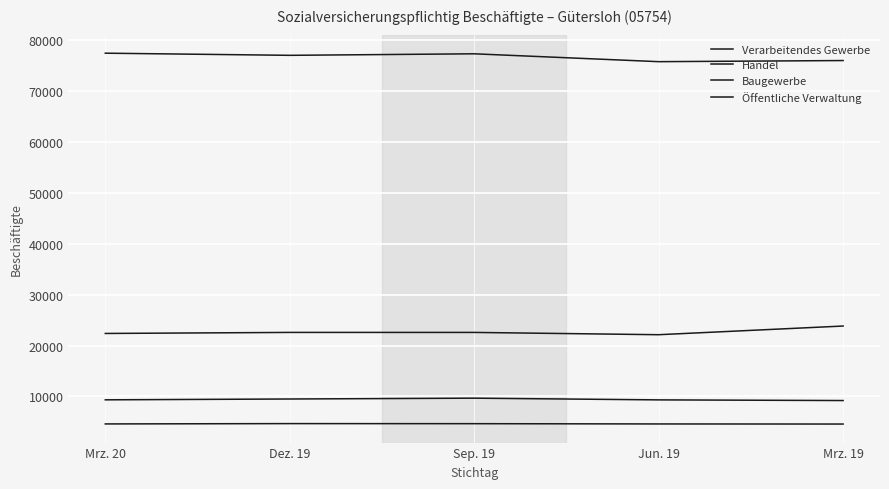

How many interior local valleys does the Verarbeitendes Gewerbe series have?

2